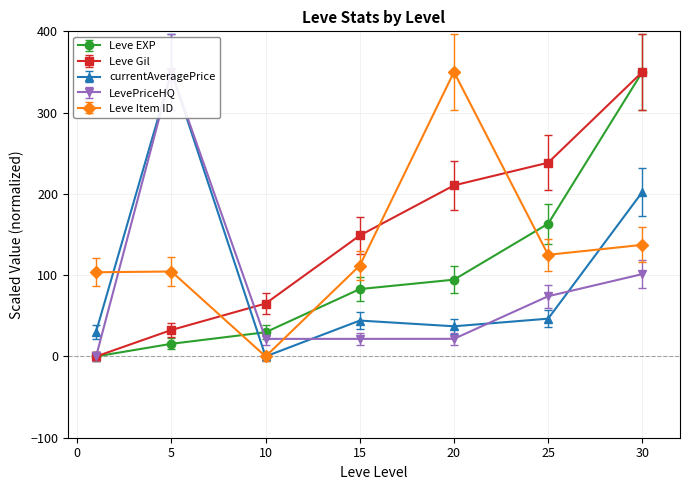

Where is Leve EXP nearest to the value 175?

25